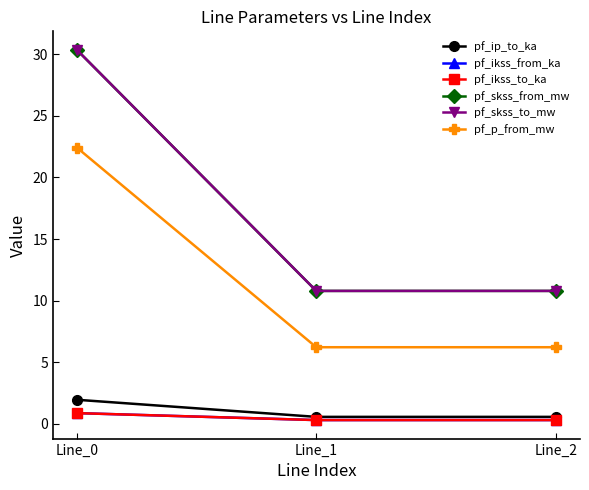

The pf_skss_to_mw series shows 30.4 at Line_0. True or false?

True